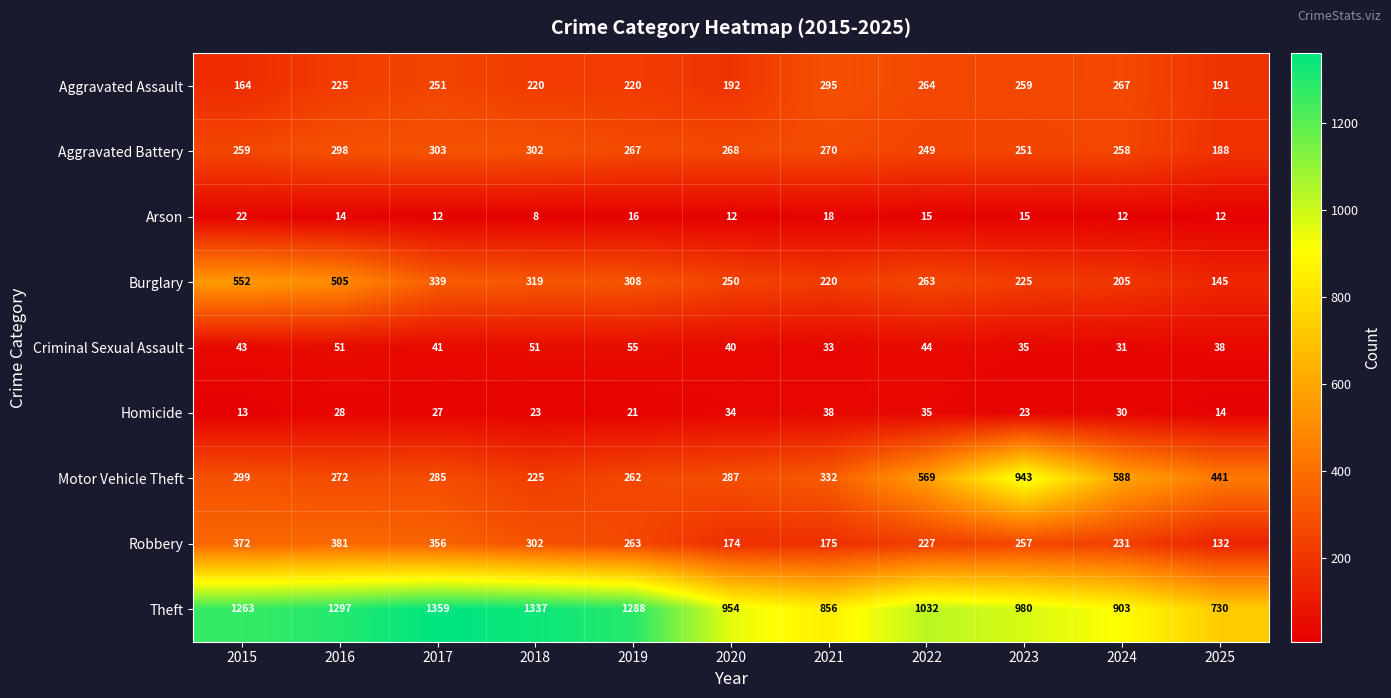

The Aggravated Battery series shows 303 at 2017. True or false?

True